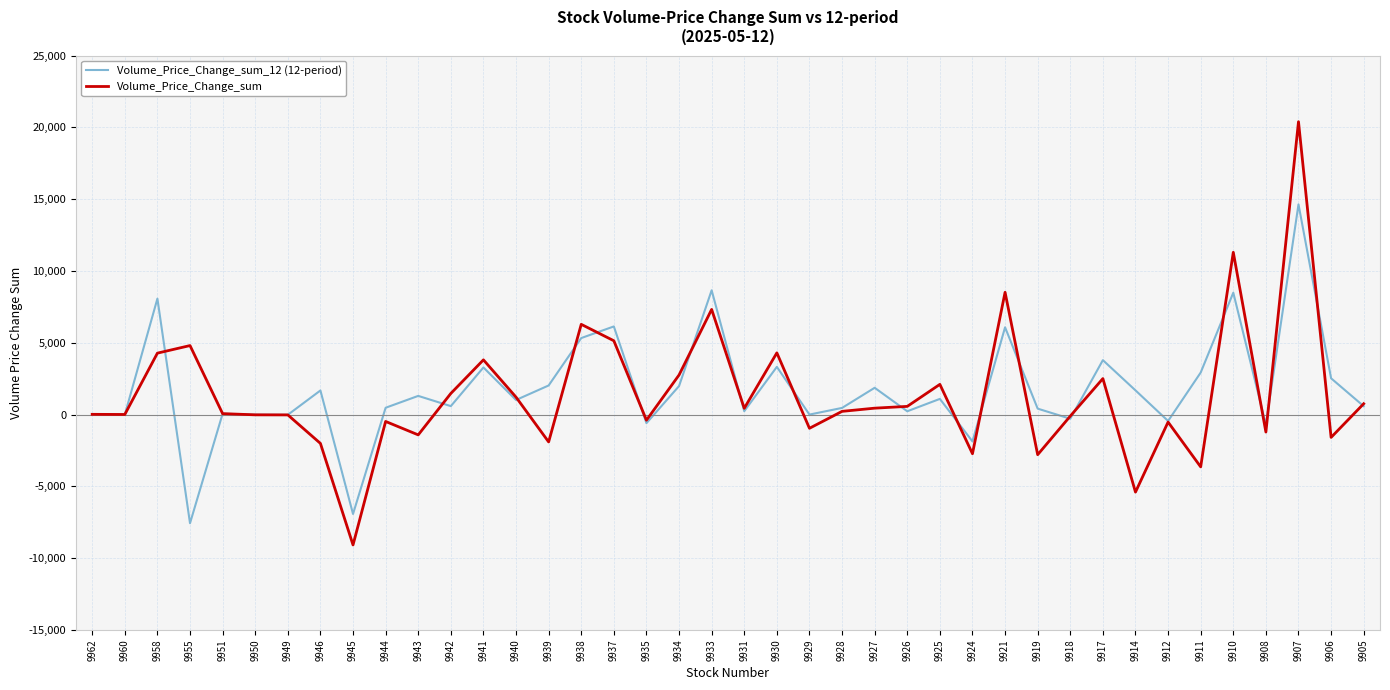

Rank the series at 9914 from lowest to highest value.

Volume_Price_Change_sum, Volume_Price_Change_sum_12 (12-period)